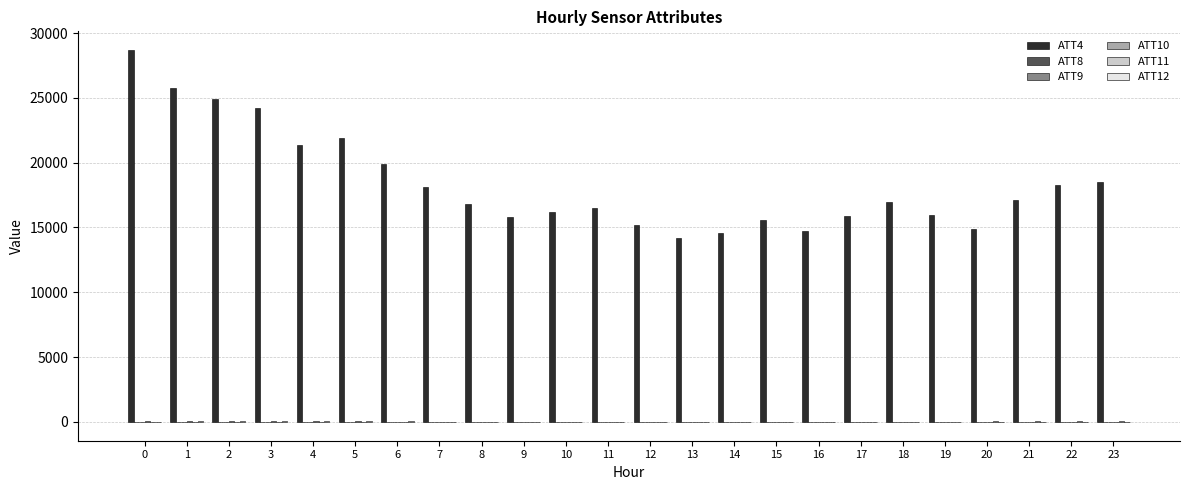

What is the spread (max minus min) of values at 10?

16197.8